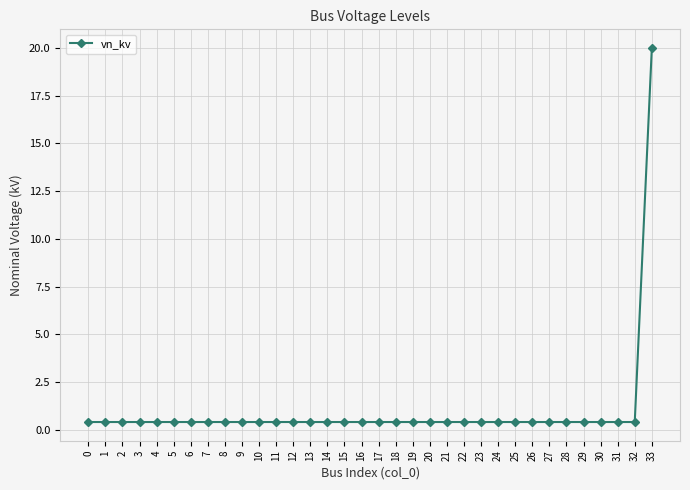

What is the value of the 12th point from the left?

0.4